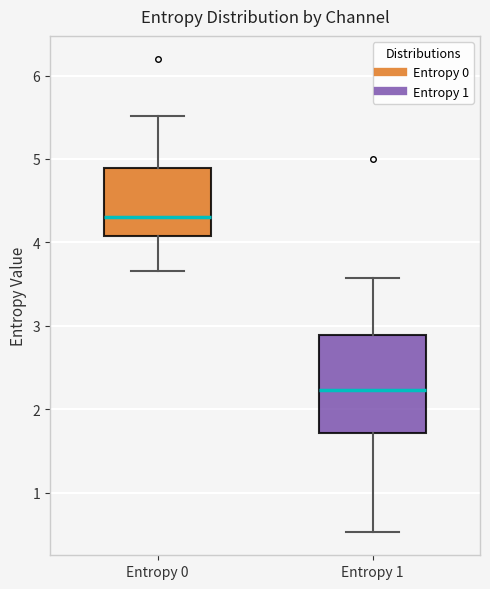

Which box is the tallest, from its lower edge to its upper edge?

Entropy 1